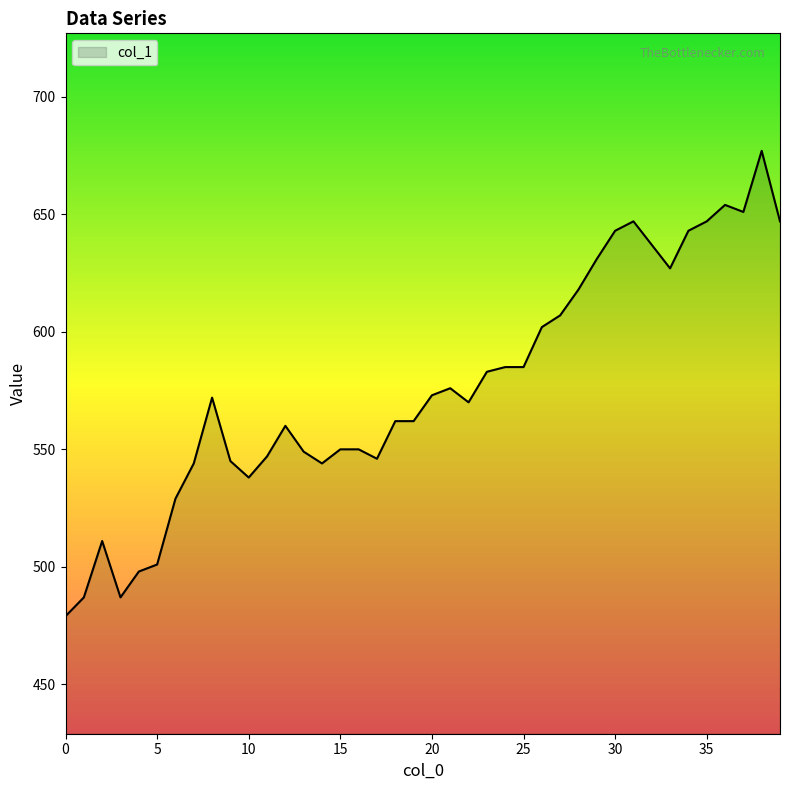

What is the greatest value displayed?

677